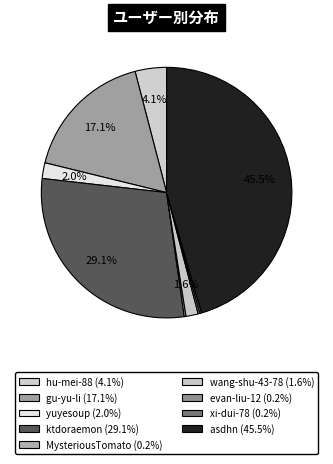

To the nearest percent, what is the difference between the asdhn and MysteriousTomato slice percentages?

45%